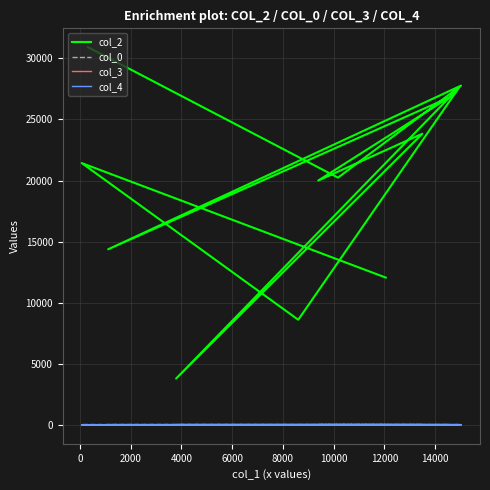

What is the highest value of the col_3 series?

10.0